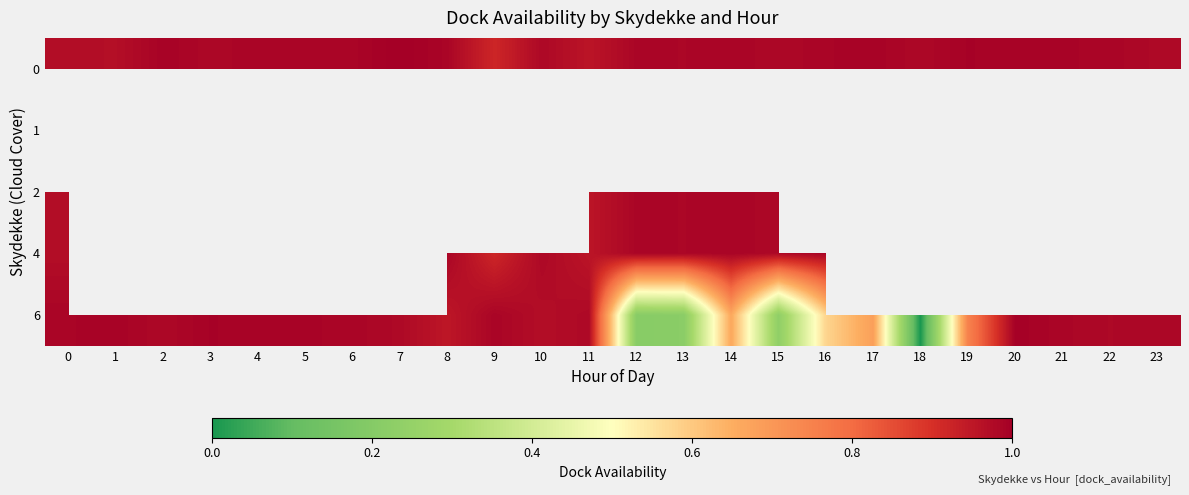

Is it true that 6 equals 0.6 at 23?

False